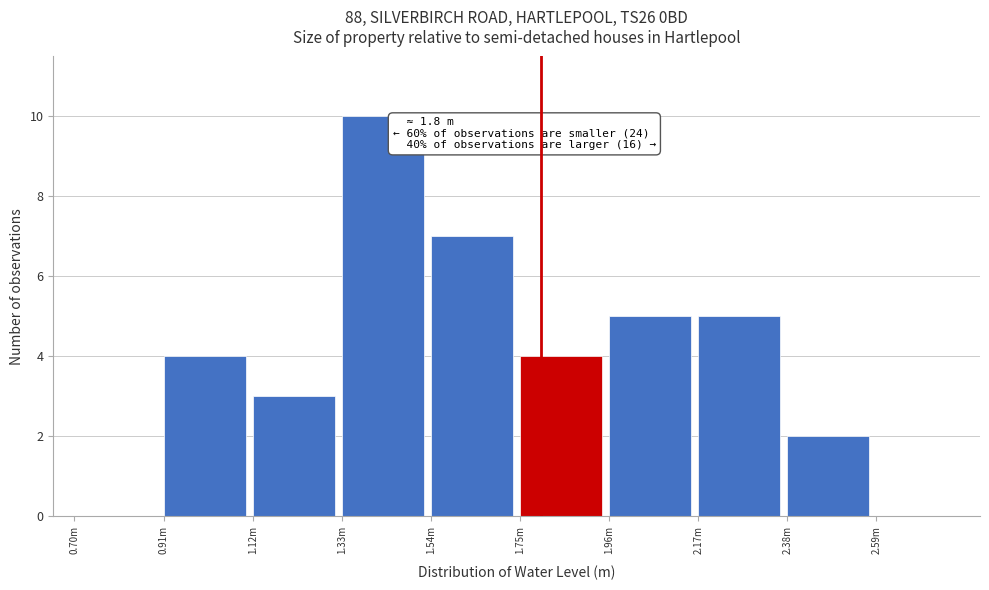

Reading left to right, transcribe all the data shown in this chart.

0.70m=0	0.91m=4	1.12m=3	1.33m=10	1.54m=7	1.75m=4	1.96m=5	2.17m=5	2.38m=2	2.59m=0